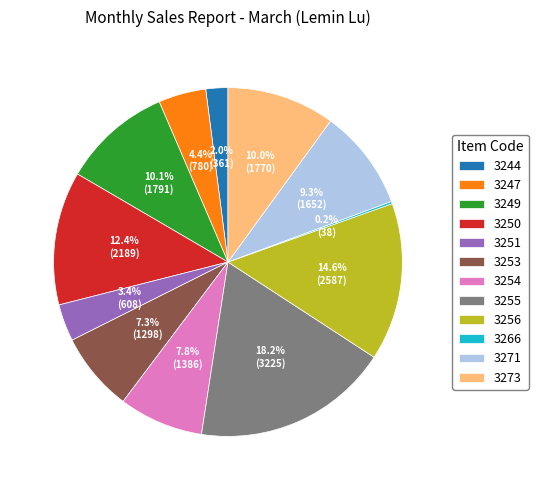

Between 3253 and 3256, which is larger?

3256